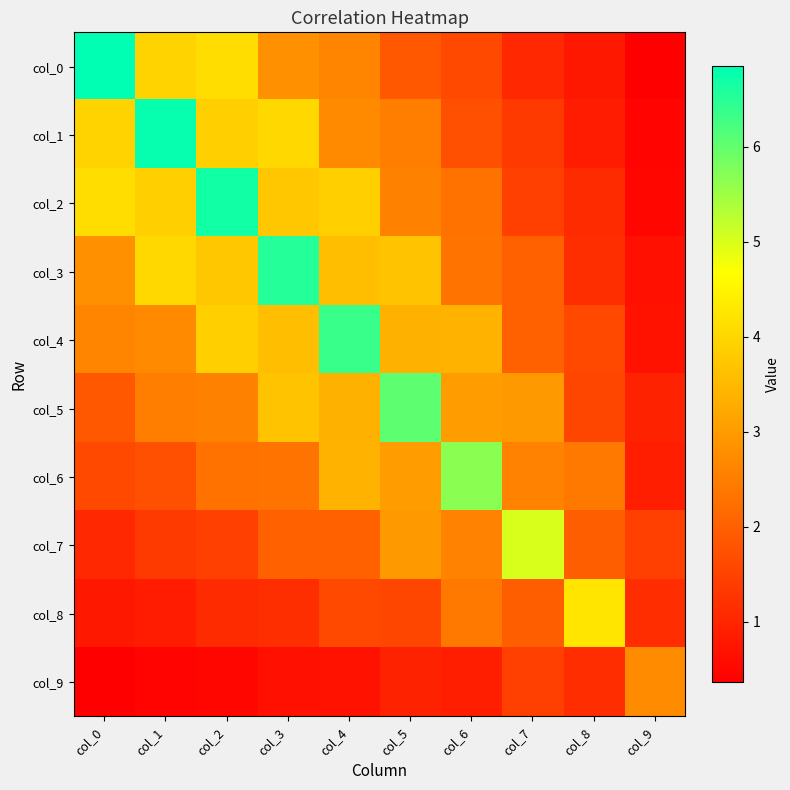

Rank the series by their maximum value, from highest to lowest.

col_0, col_1, col_2, col_3, col_4, col_5, col_6, col_7, col_8, col_9